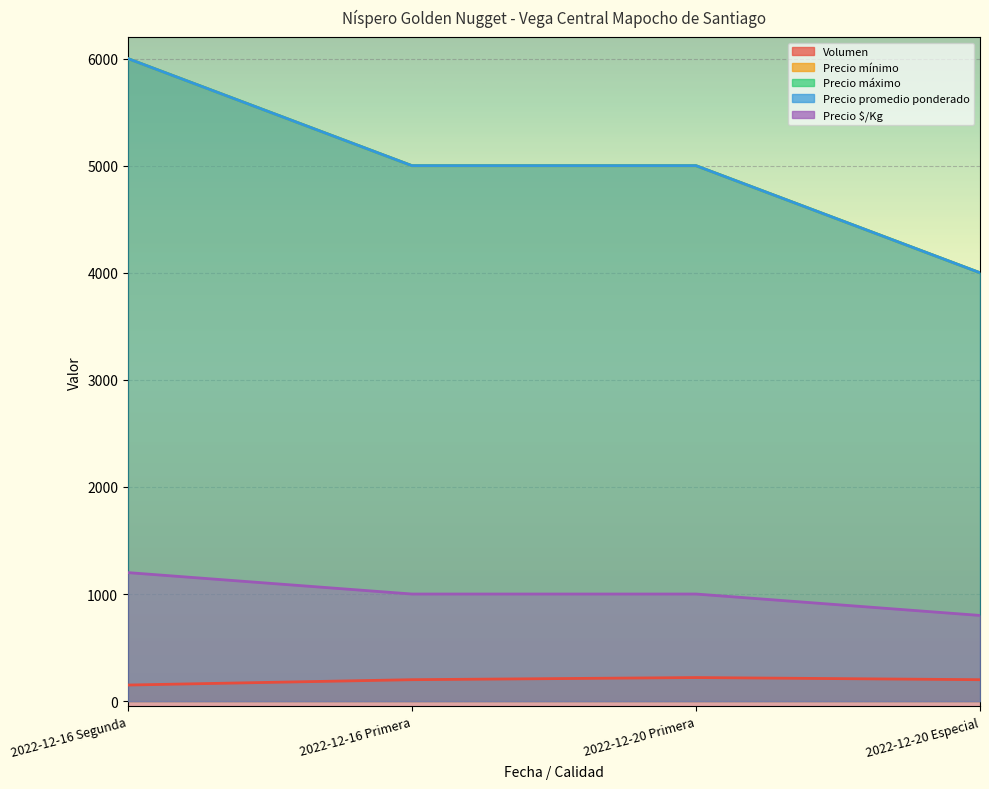

List the series in order of their peak value, lowest first.

Volumen, Precio $/Kg, Precio mínimo, Precio máximo, Precio promedio ponderado